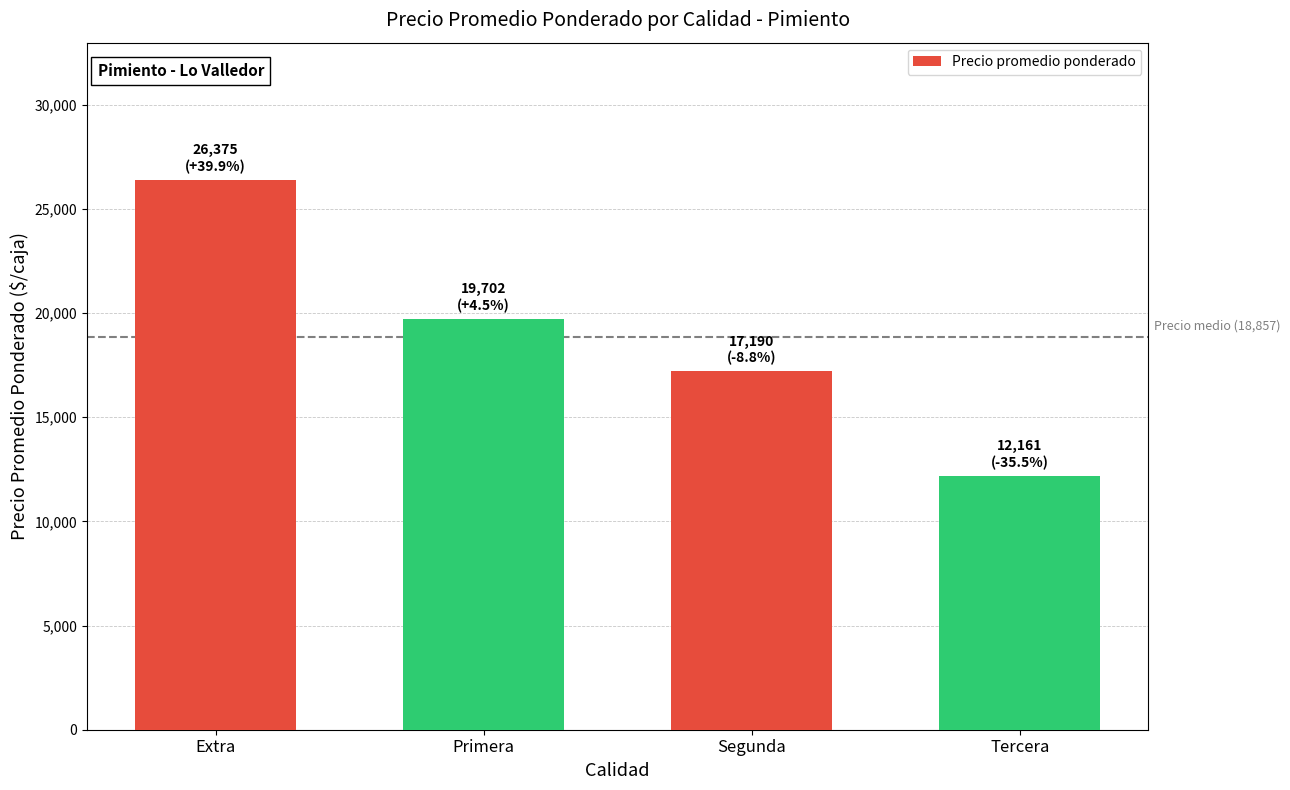

What is the label of the 4th bar from the left?

Tercera